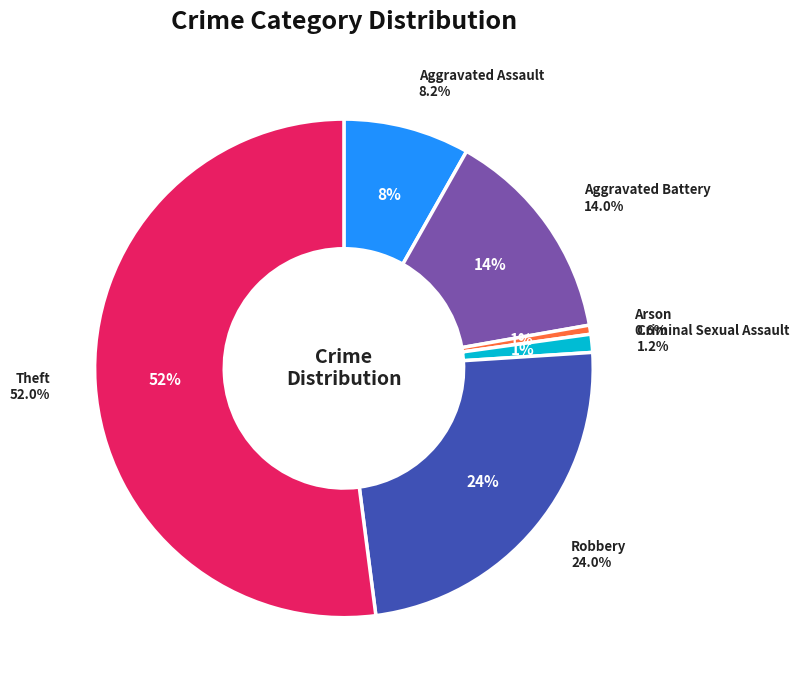

How many slices are in this pie chart?

6